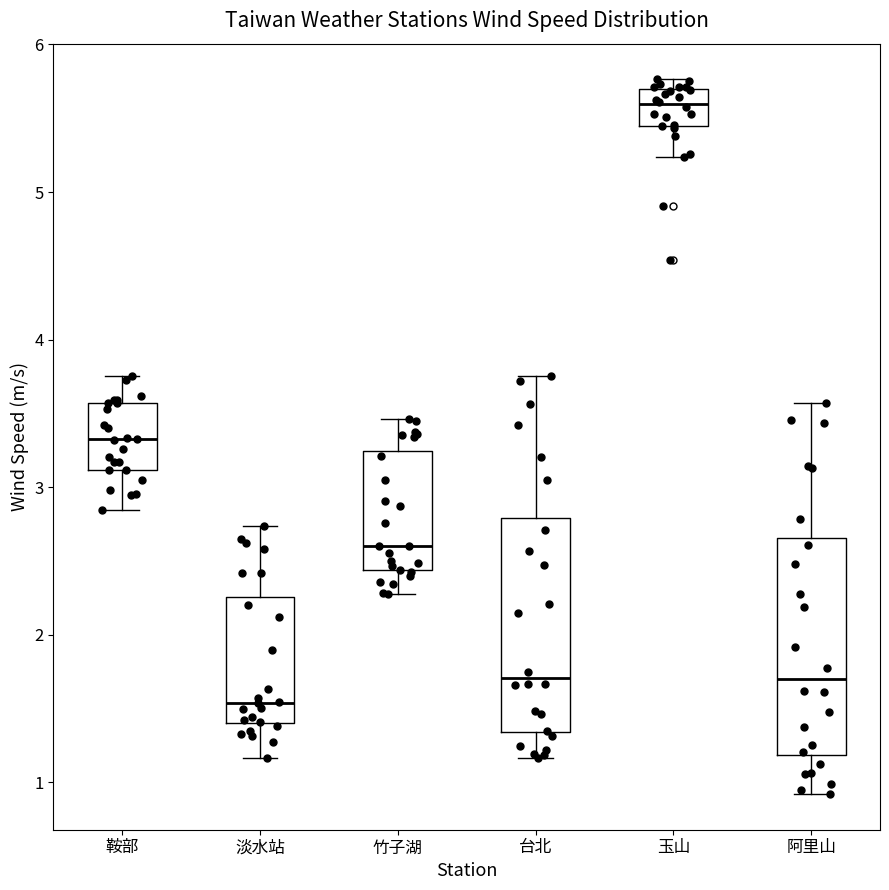

Reading left to right, transcribe this box plot: for each box, give where its median line is, the range the box spans, and where its two whiskers end, as read against the y-axis. The values are not printed on the chart, so give them approximately, as read against the axis.

鞍部: median 3.3, box 3.1 to 3.6, whiskers 2.8 to 3.8
淡水站: median 1.5, box 1.4 to 2.3, whiskers 1.2 to 2.7
竹子湖: median 2.6, box 2.4 to 3.2, whiskers 2.3 to 3.5
台北: median 1.7, box 1.3 to 2.8, whiskers 1.2 to 3.8
玉山: median 5.6, box 5.4 to 5.7, whiskers 5.2 to 5.8
阿里山: median 1.7, box 1.2 to 2.7, whiskers 0.9 to 3.6